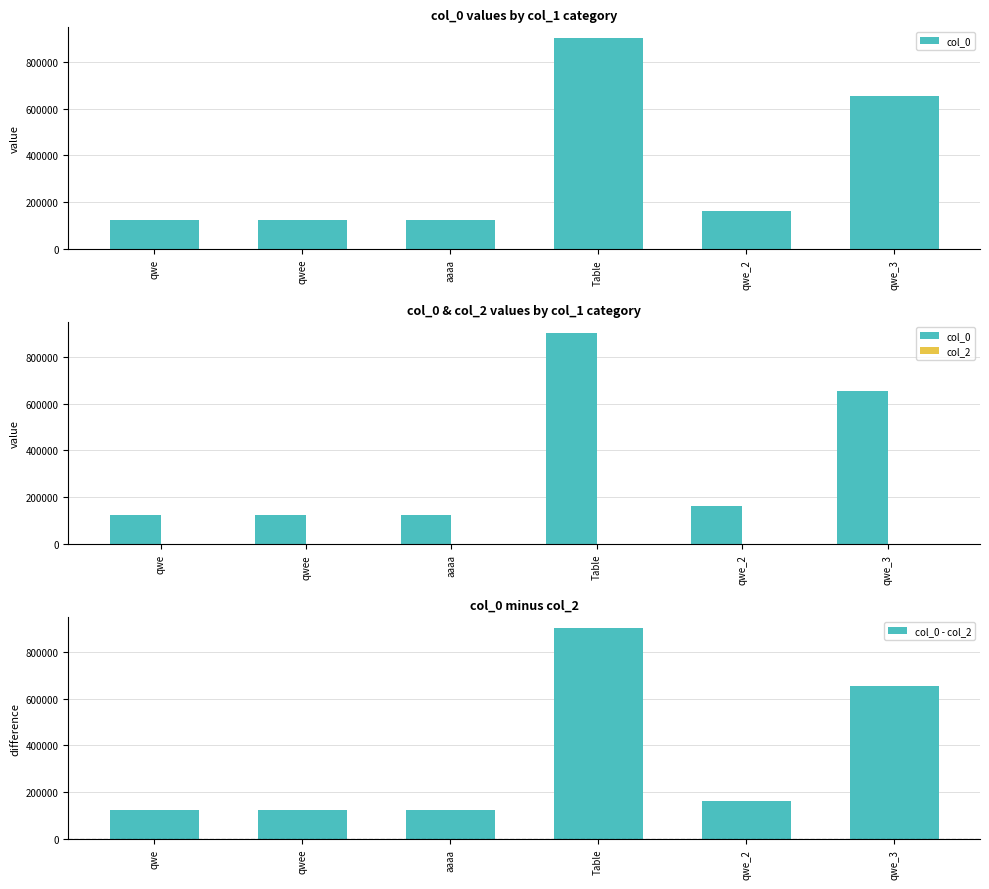

What are all the series names shown in the legend?

col_0, col_2